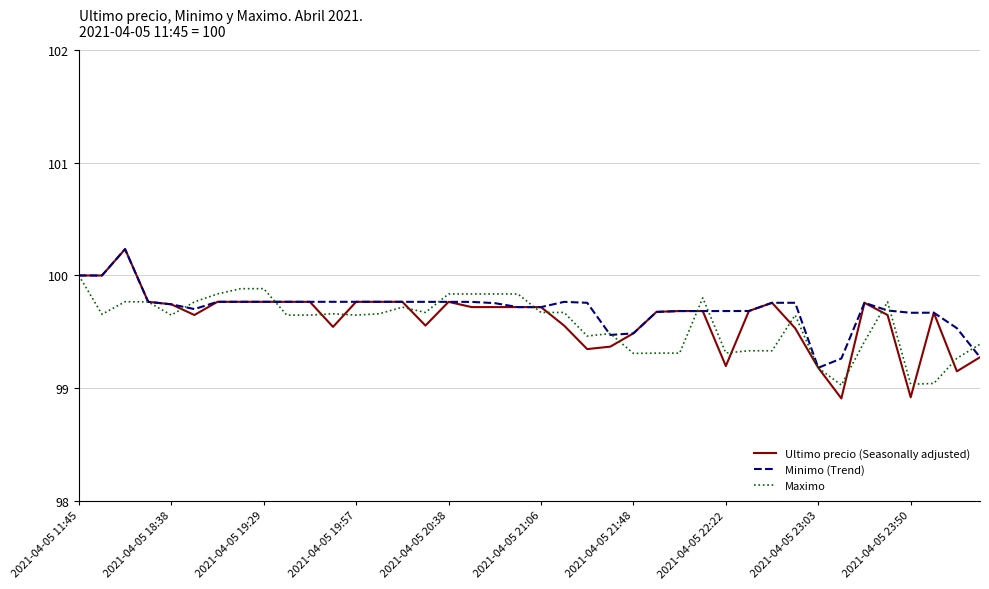

Which series has the largest range (max minus min)?

Ultimo precio (Seasonally adjusted)